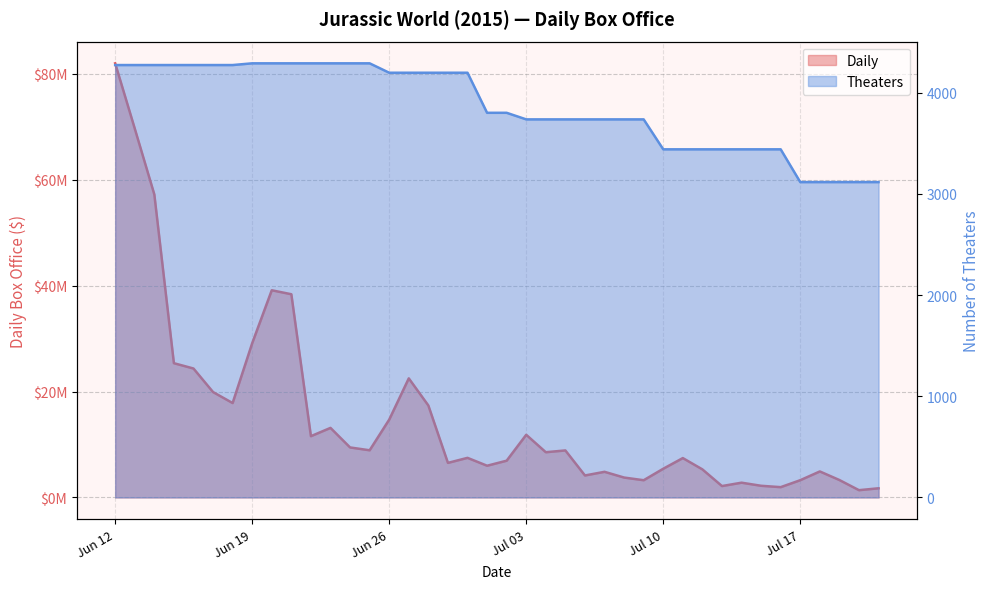

Which series has the largest total across all categories?

Daily